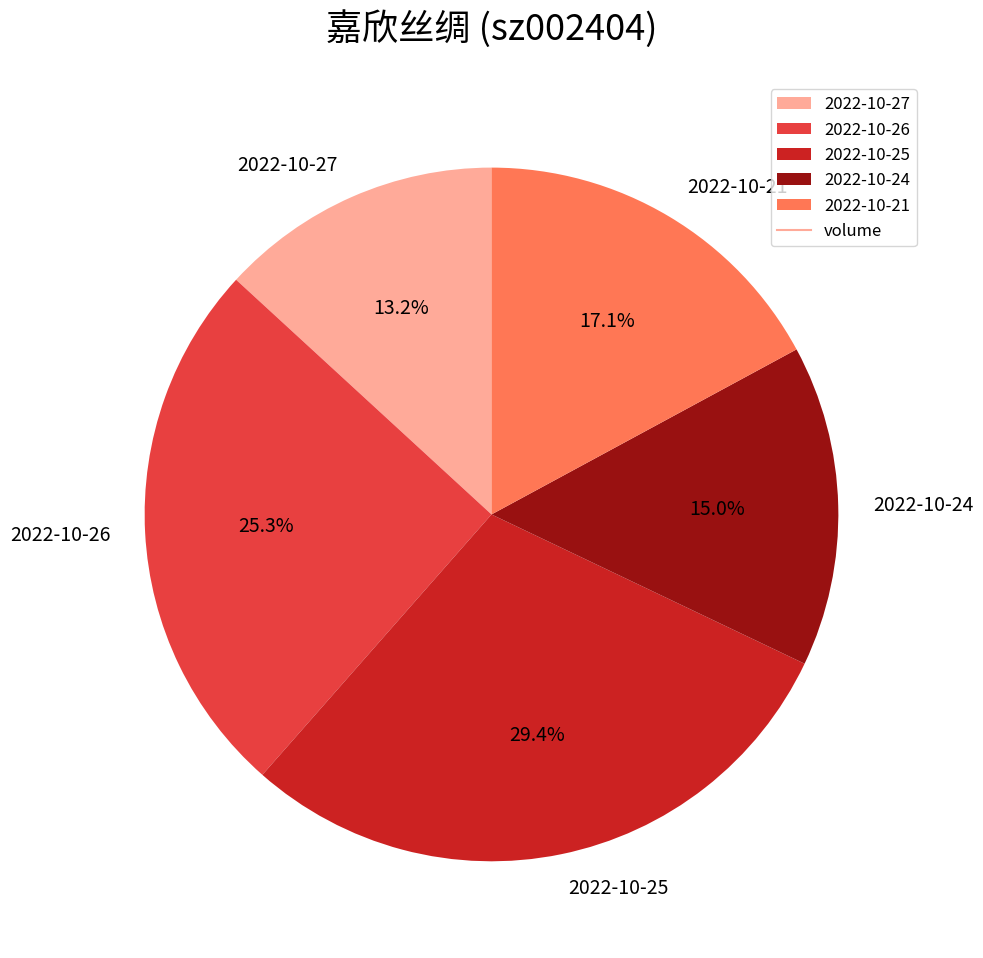

To the nearest percent, what percentage of the pie is 2022-10-27?

13%